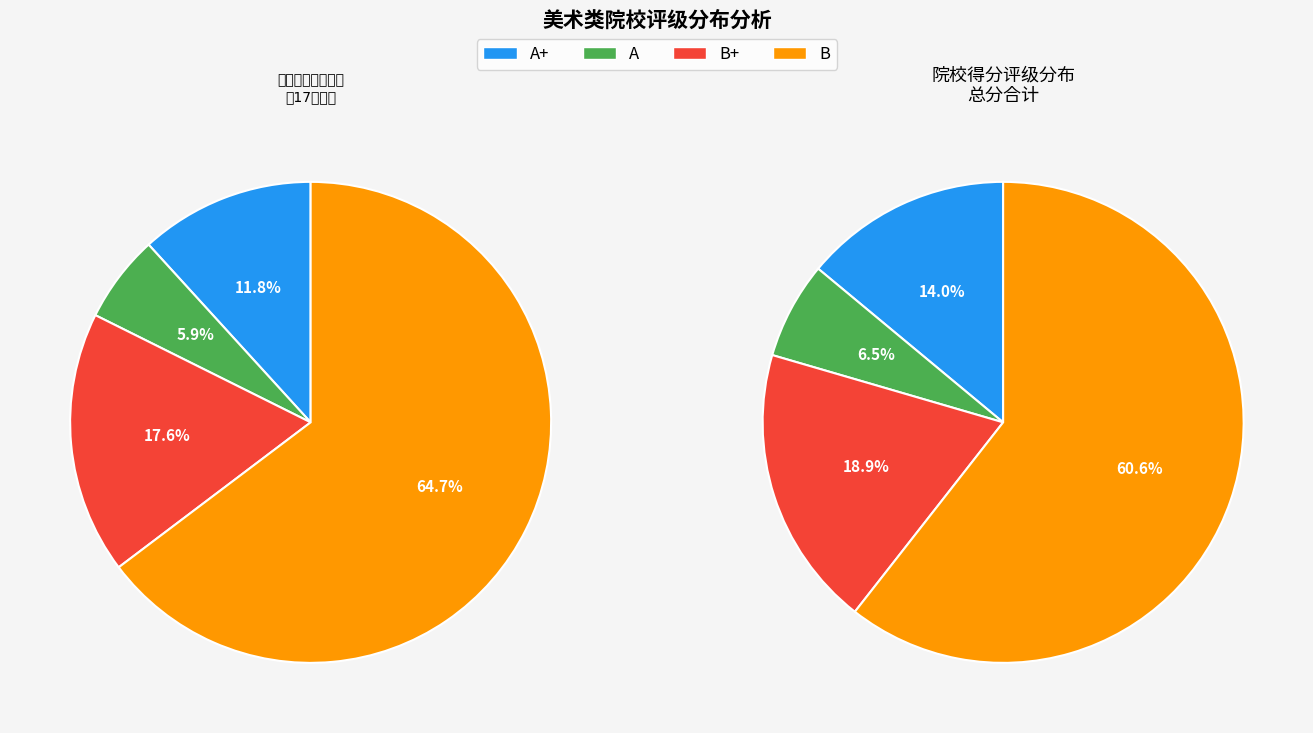

Is the sum of B+ and A+ greater than half?

No